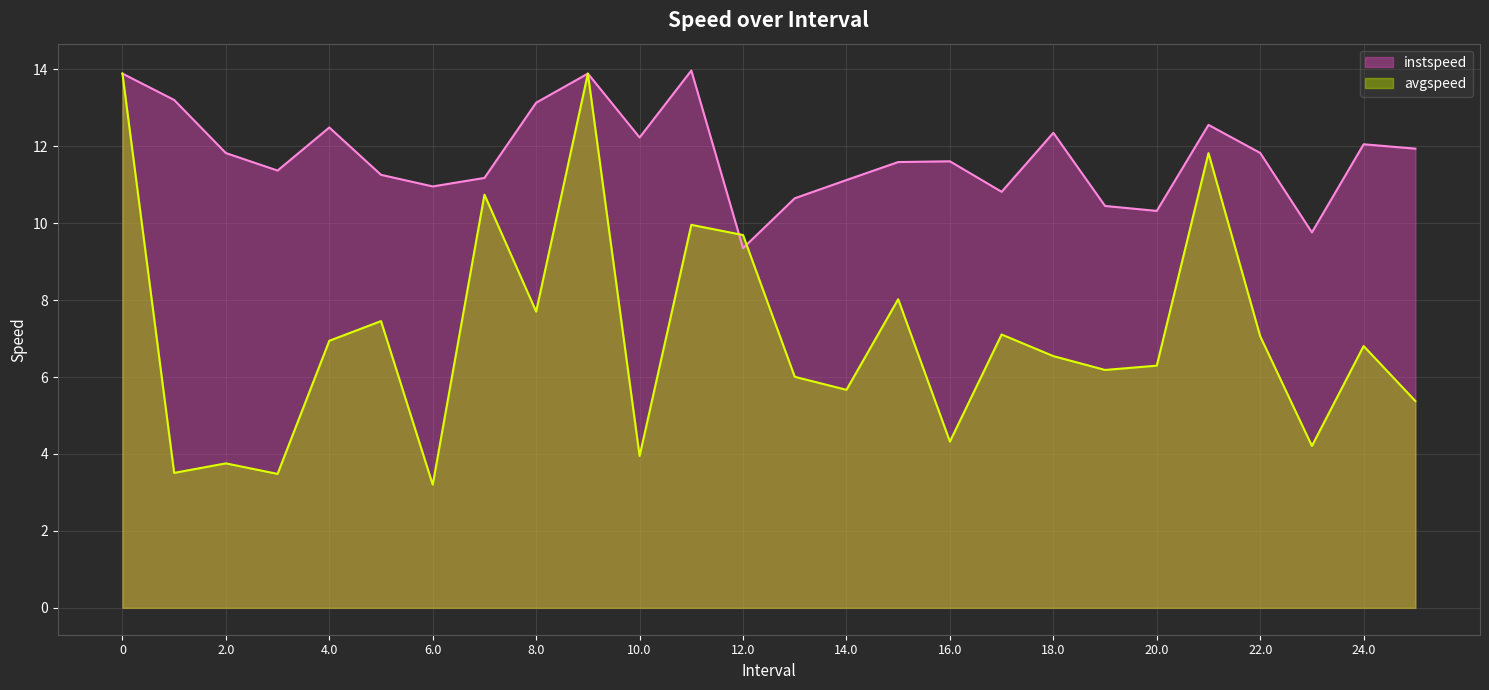

Reading right to left, transcribe all the data shown in this chart.

instspeed: 25.0=11.9	24.0=12.1	23.0=9.8	22.0=11.8	21.0=12.6	20.0=10.3	19.0=10.4	18.0=12.3	17.0=10.8	16.0=11.6	15.0=11.6	14.0=11.1	13.0=10.6	12.0=9.4	11.0=14.0	10.0=12.2	9=13.9	8.0=13.1	7.0=11.2	6.0=11.0	5.0=11.3	4.0=12.5	3.0=11.4	2.0=11.8	1.0=13.2	0=13.9
avgspeed: 25.0=5.4	24.0=6.8	23.0=4.2	22.0=7.1	21.0=11.8	20.0=6.3	19.0=6.2	18.0=6.5	17.0=7.1	16.0=4.3	15.0=8.0	14.0=5.7	13.0=6.0	12.0=9.7	11.0=10.0	10.0=3.9	9=13.9	8.0=7.7	7.0=10.7	6.0=3.2	5.0=7.5	4.0=6.9	3.0=3.5	2.0=3.8	1.0=3.5	0=13.9